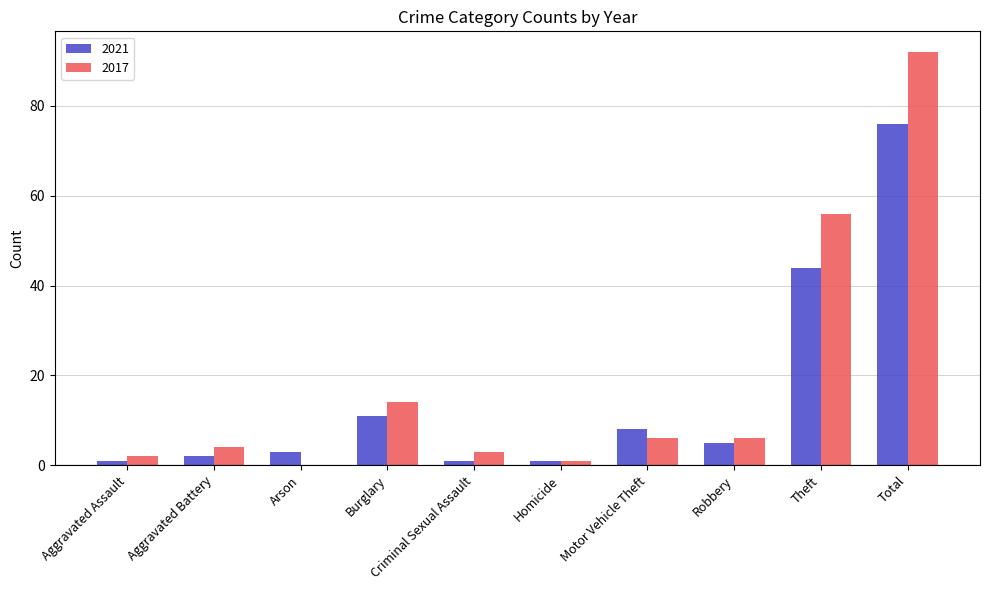

What is the approximate value of 2017 at Theft?

56